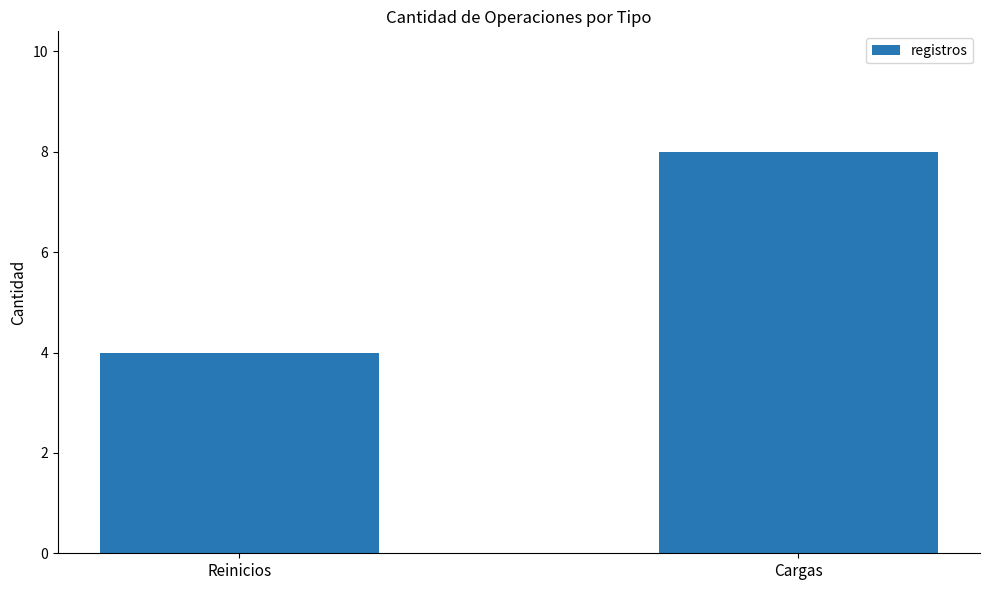

What is the maximum value shown in the chart?

8